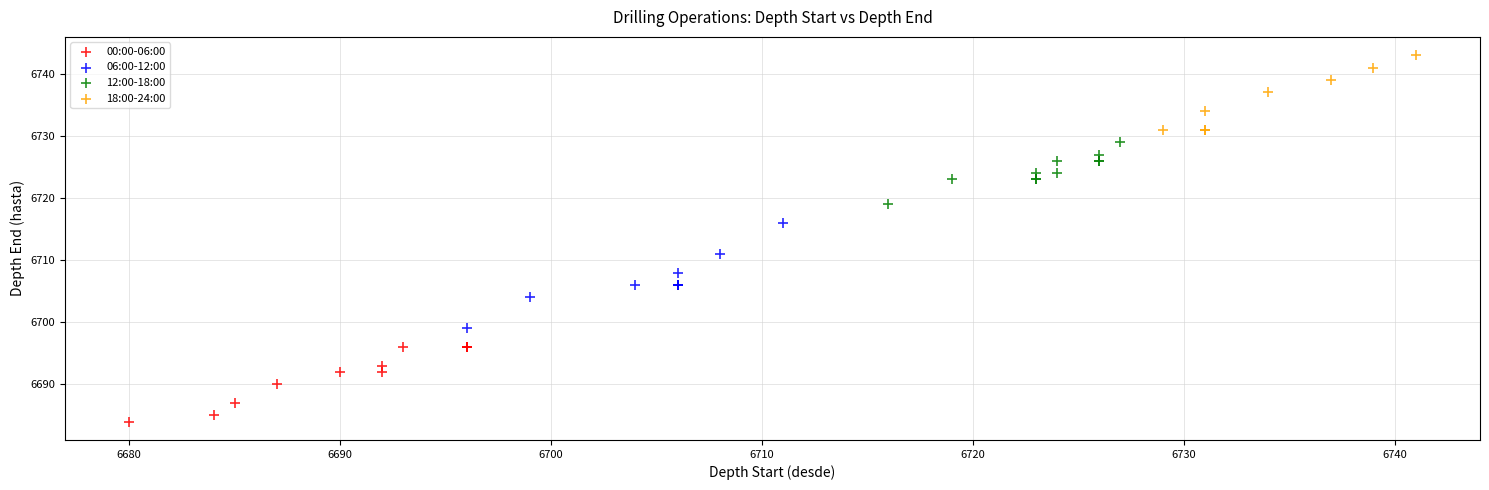

What are all the series names shown in the legend?

00:00-06:00, 06:00-12:00, 12:00-18:00, 18:00-24:00